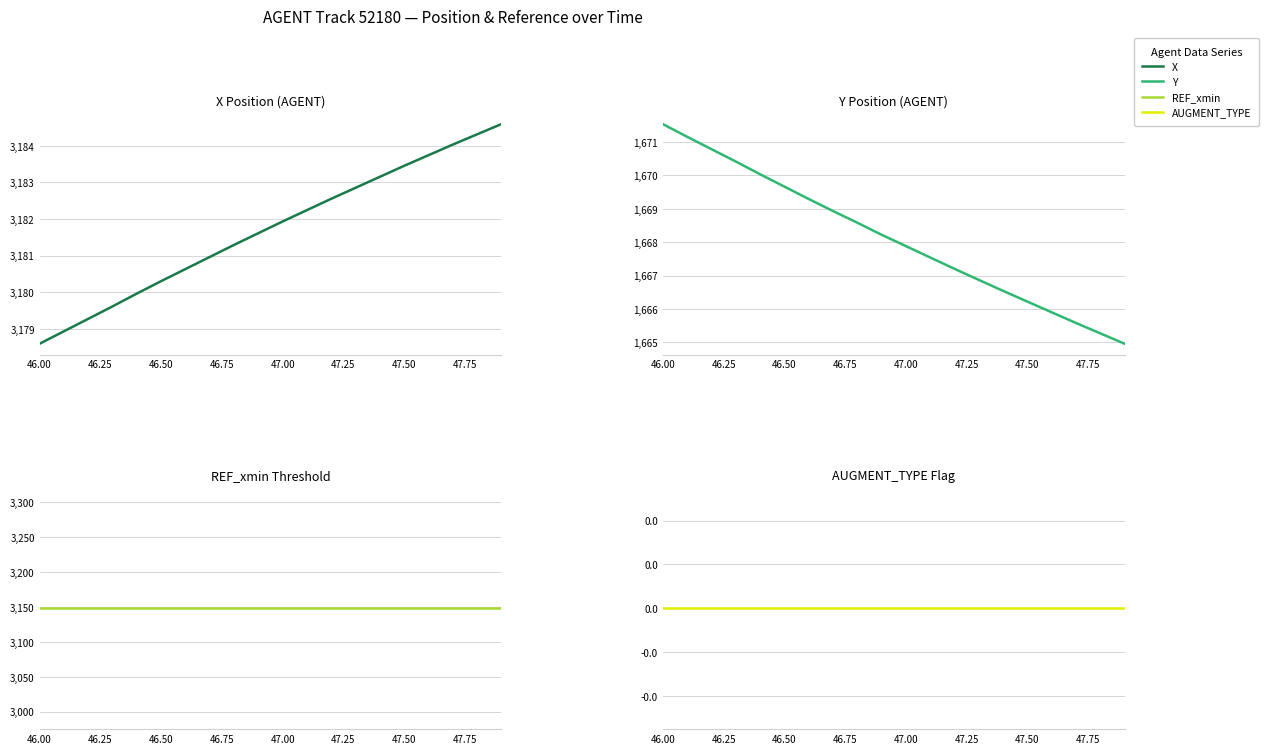

How many lines are shown in the chart?

4